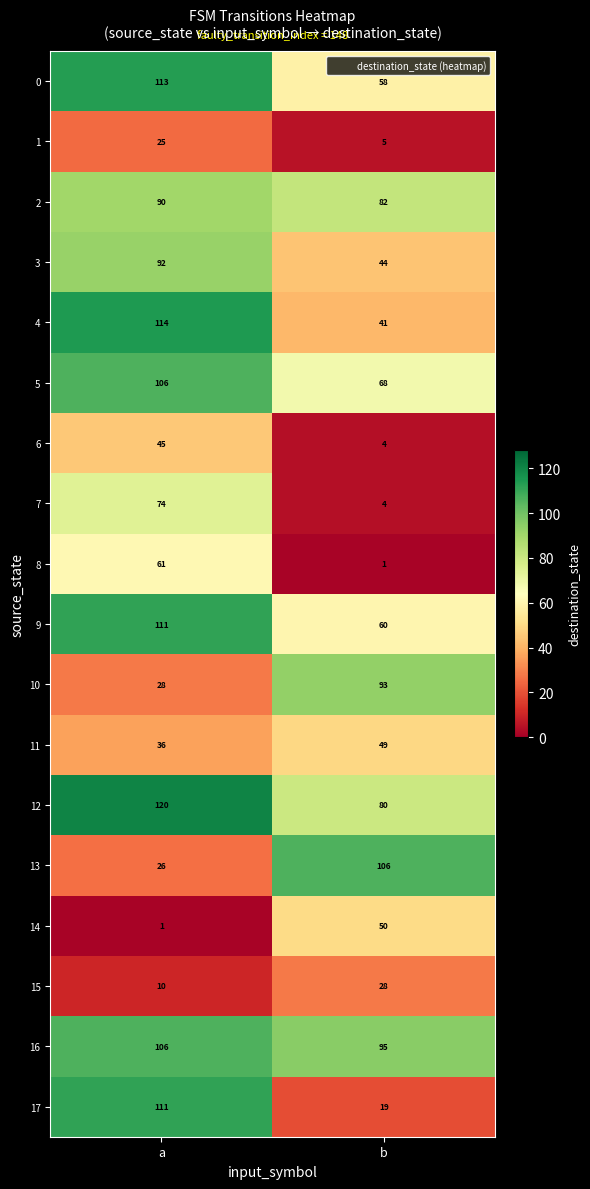

What is the lowest value of the 5 series?

68